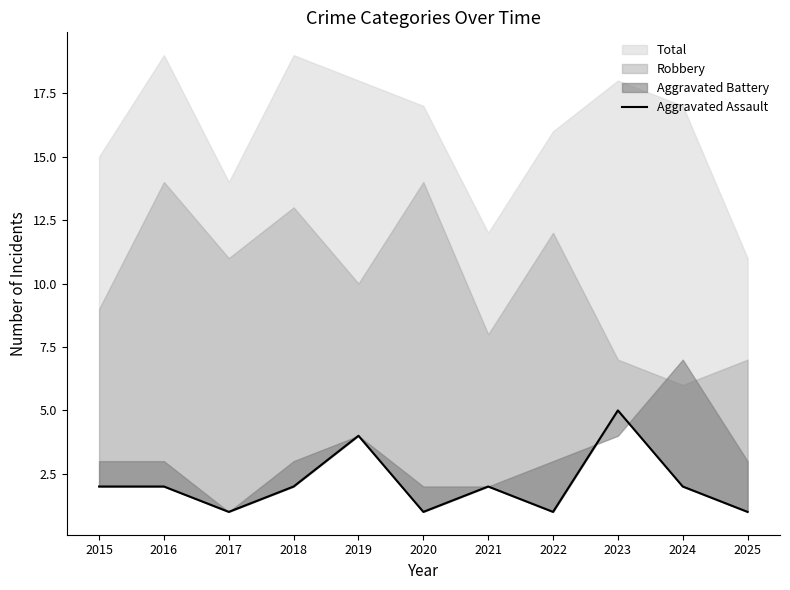

How many lines are shown in the chart?

1